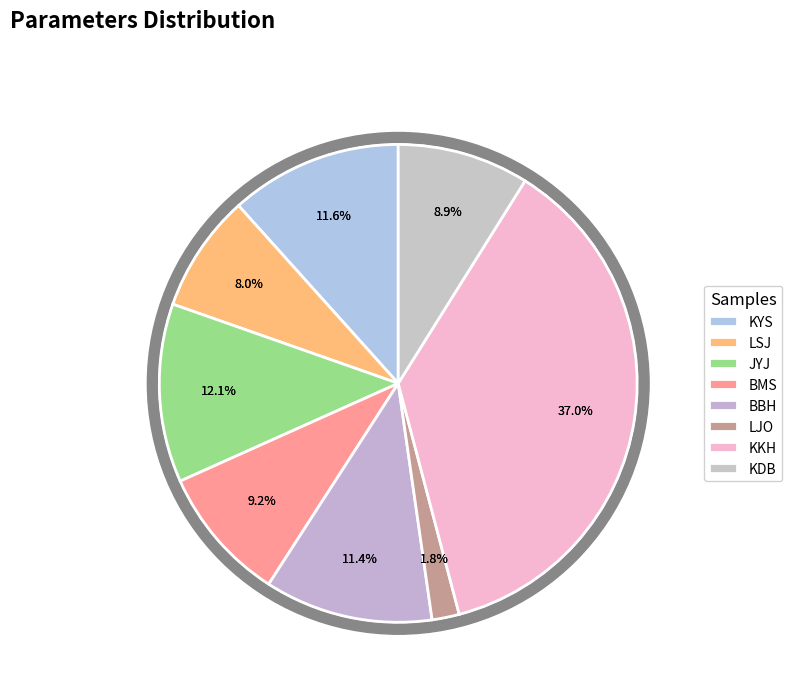

Rank the categories by value from highest to lowest.

KKH, JYJ, KYS, BBH, BMS, KDB, LSJ, LJO